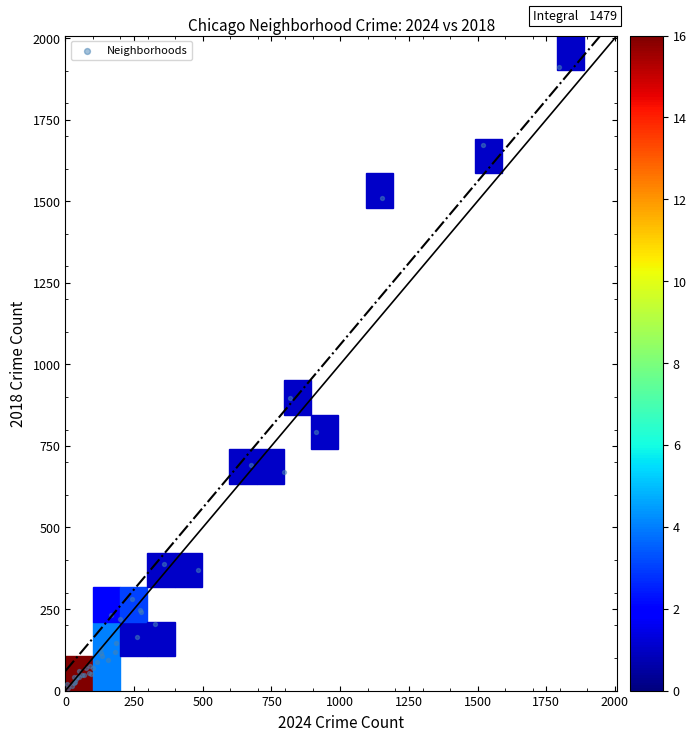

What Y value in the scatter plot is closest to 960?

898